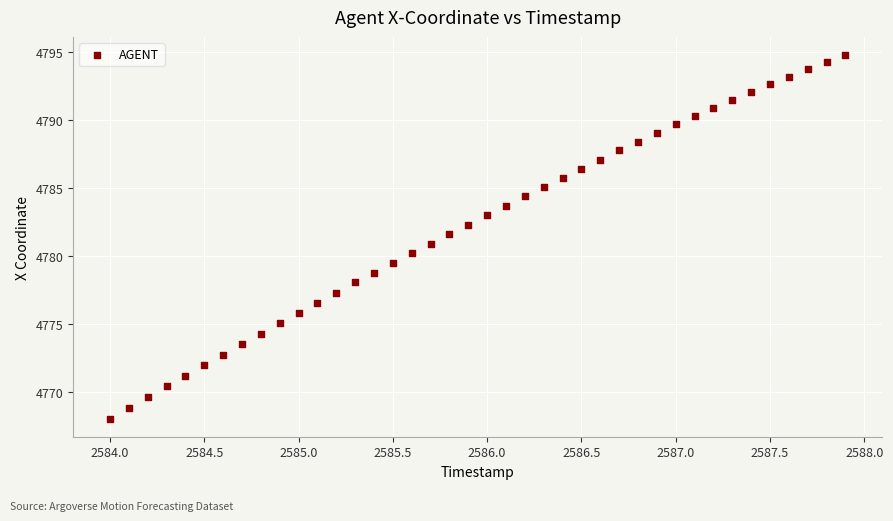

What is the range of Y values (max minus min)?

26.8